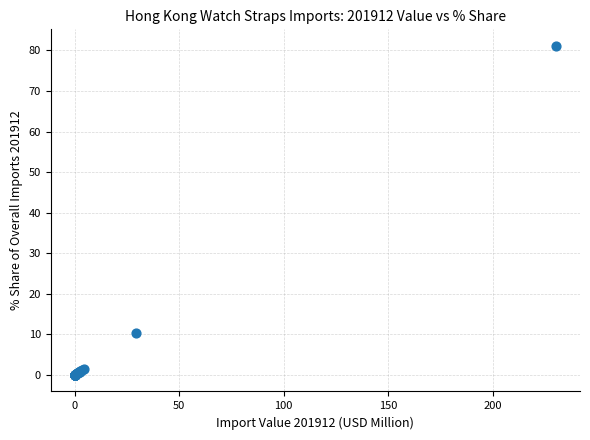

What Y value in the scatter plot is closest to 40?

10.3